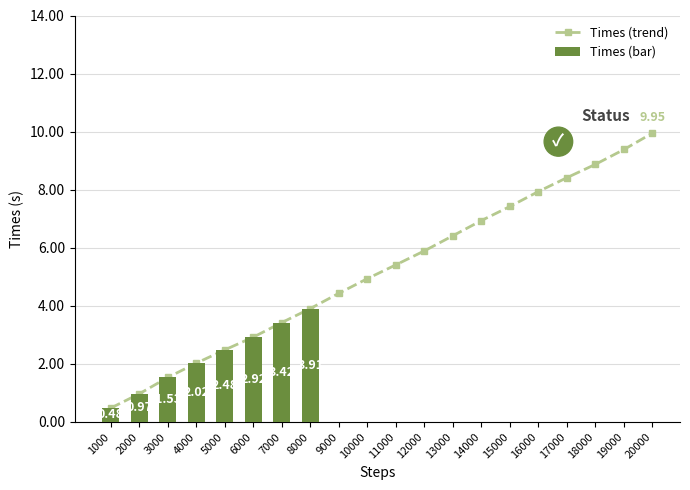

Rank the categories by value from lowest to highest.

1000, 2000, 3000, 4000, 5000, 6000, 7000, 8000, 9000, 10000, 11000, 12000, 13000, 14000, 15000, 16000, 17000, 18000, 19000, 20000